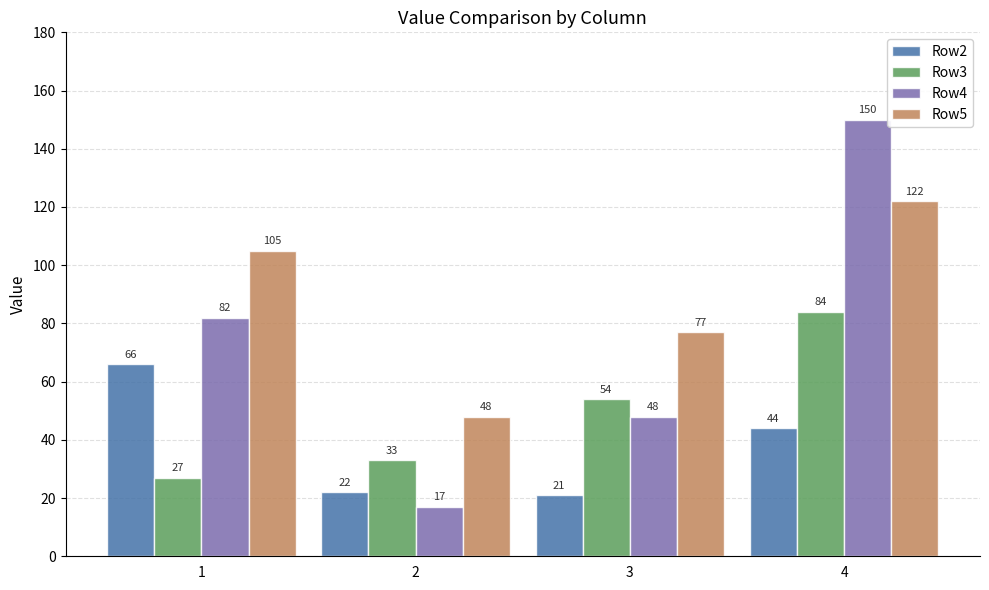

What is the value of the Row5 bar at the 2nd from the left?

48